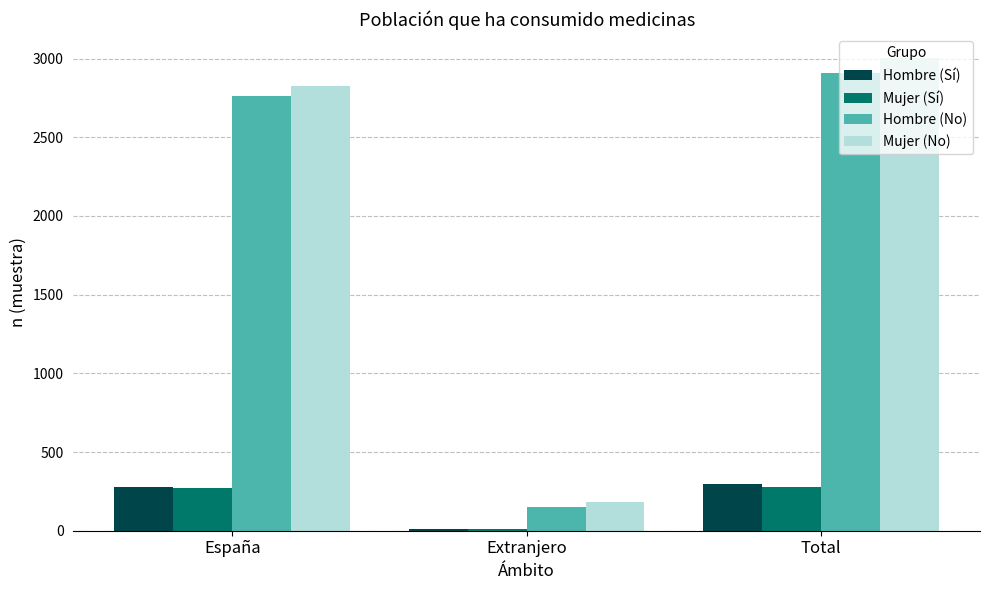

What are all the series names shown in the legend?

Hombre (Sí), Mujer (Sí), Hombre (No), Mujer (No)